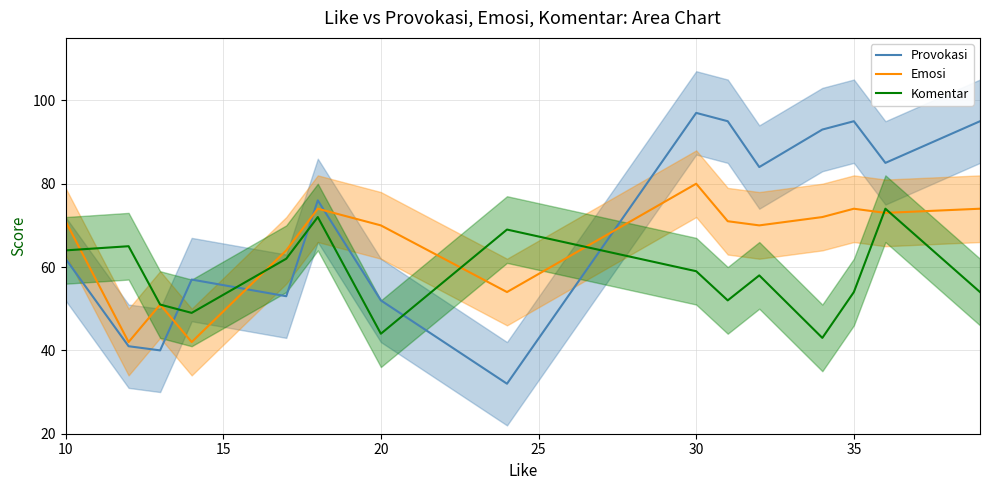

The Komentar series shows 74 at 36. True or false?

True